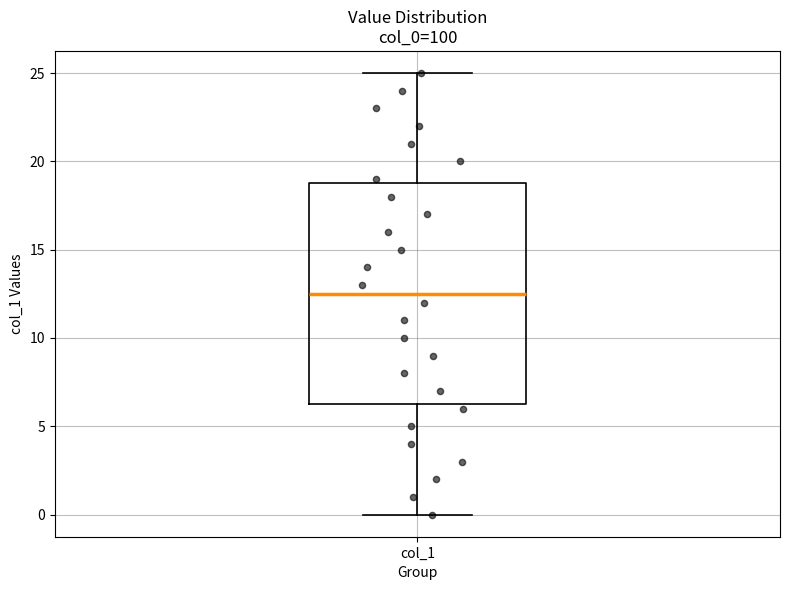

Transcribe this box plot: give where the median line is, the range the box spans, and where the two whiskers end, as read against the y-axis. The values are not printed on the chart, so give them approximately, as read against the axis.

median 12.5, box 6.5 to 19.0, whiskers 0.0 to 25.0